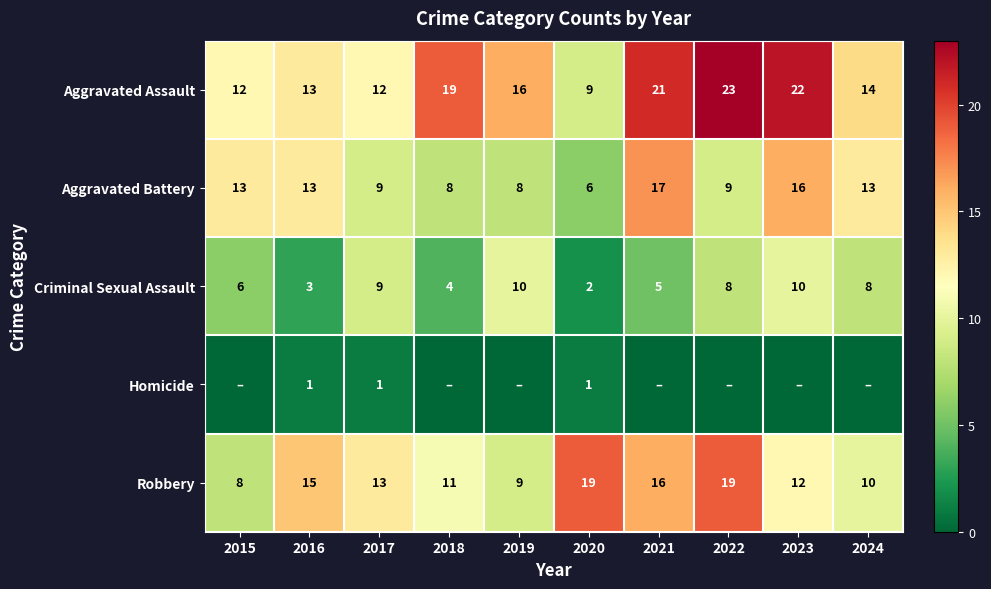

What is the sum of all Robbery values?

132